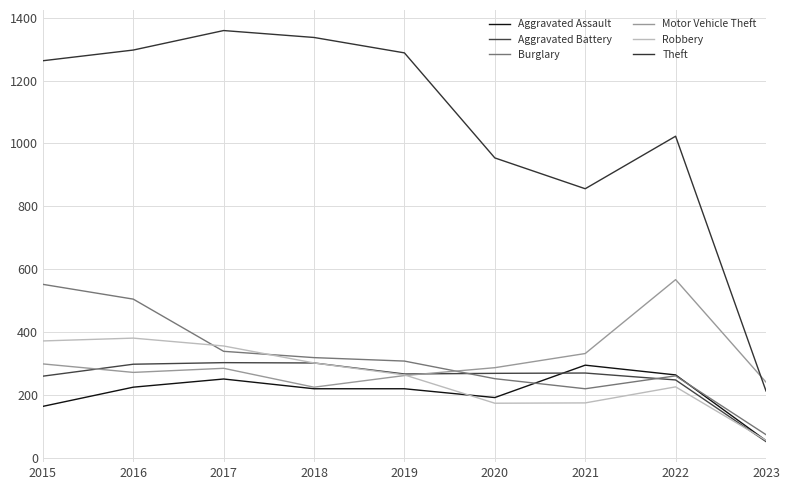

What is the highest value of the Burglary series?

552